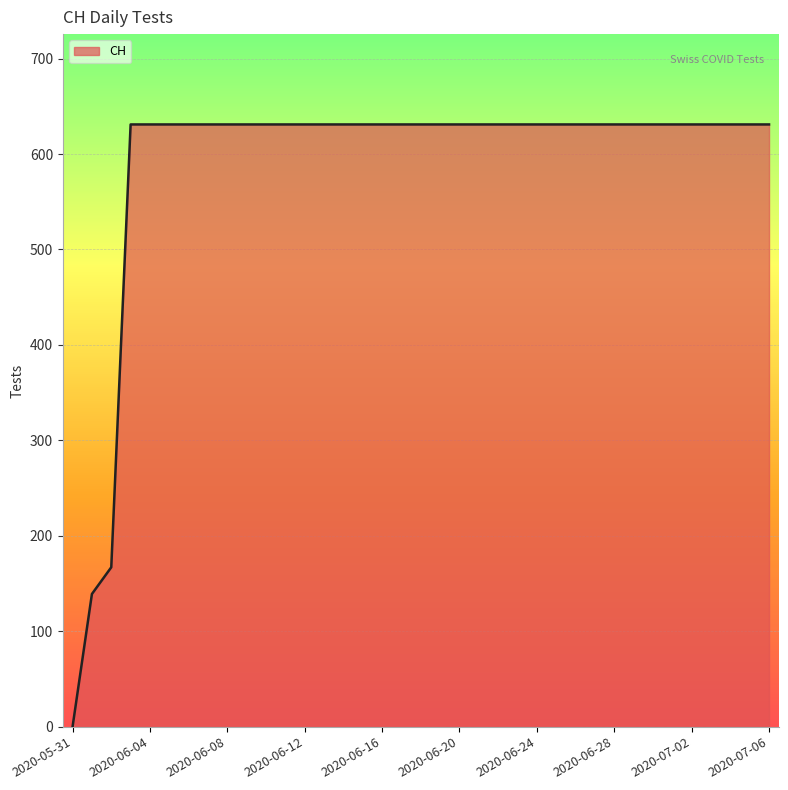

What is the maximum value shown in the chart?

631